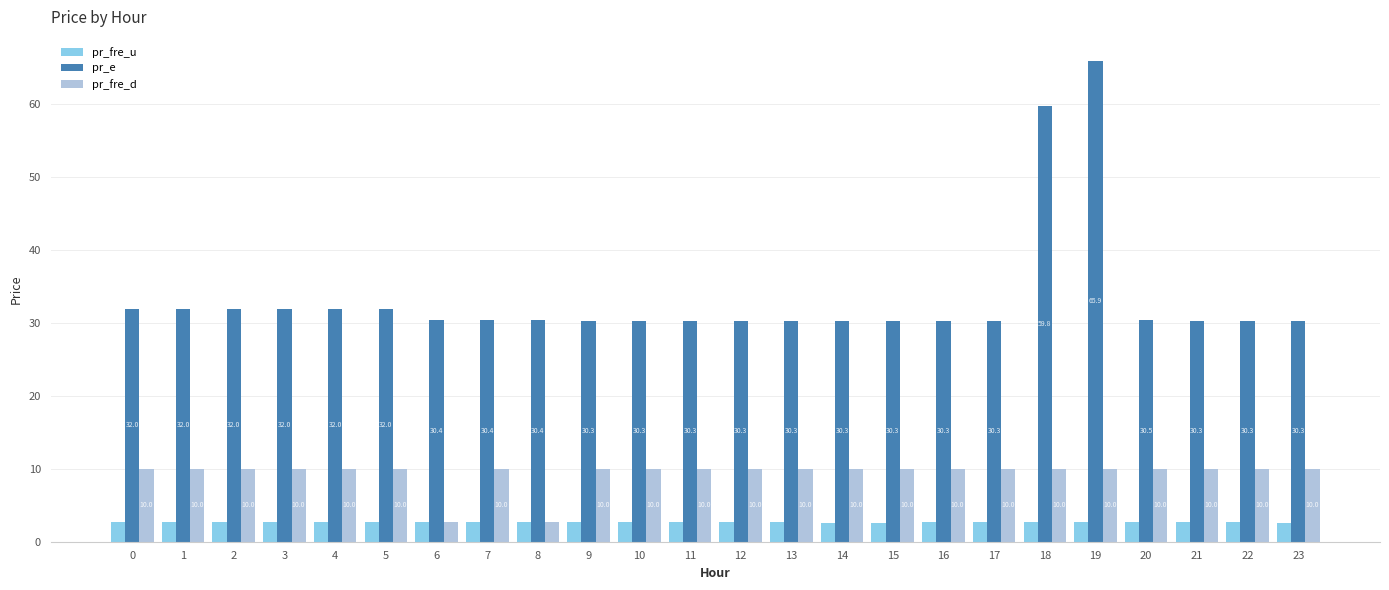

How many pr_fre_u values are between 2 and 3?

24